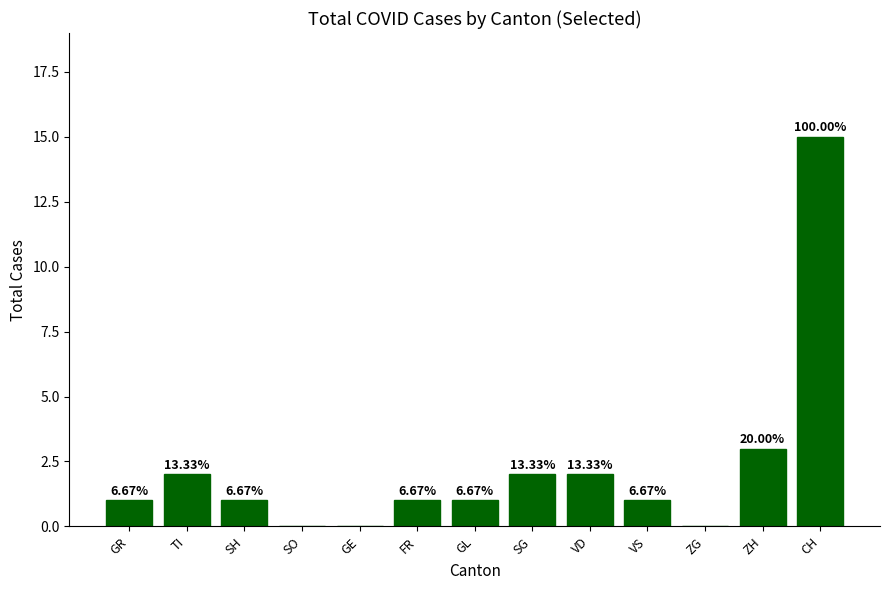

What position from the left is GL?

7